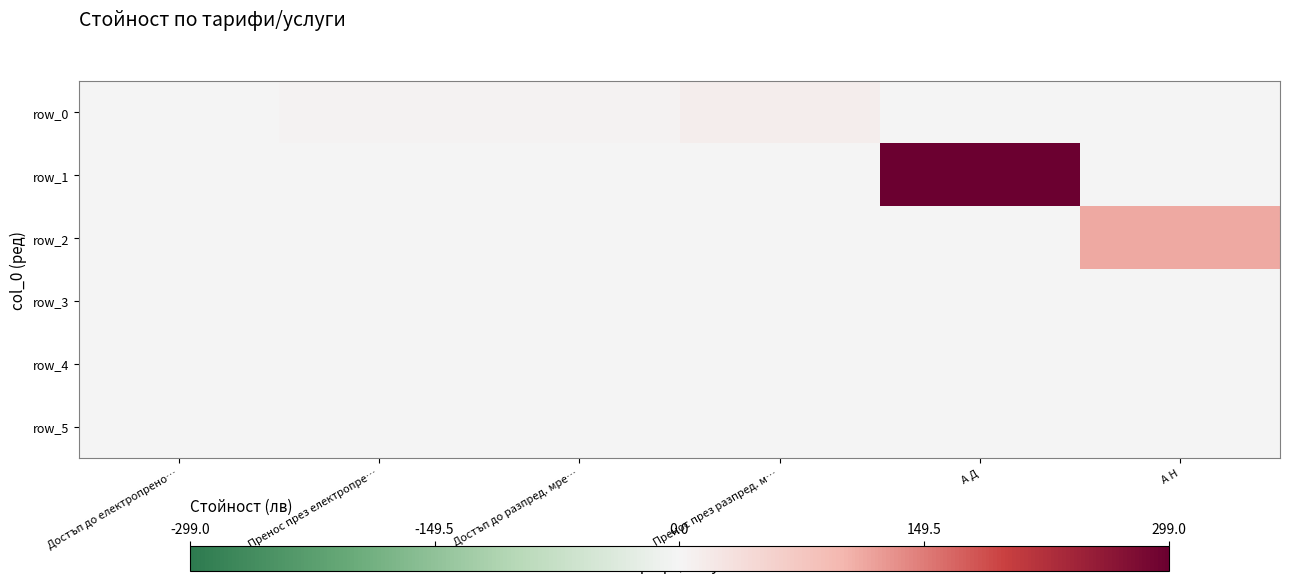

How many data points in row_1 are above 0?

1